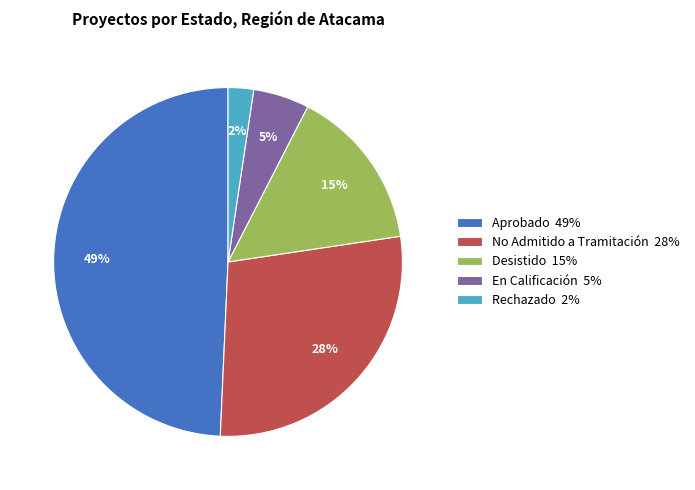

Which has a higher value, No Admitido a Tramitación or En Calificación?

No Admitido a Tramitación